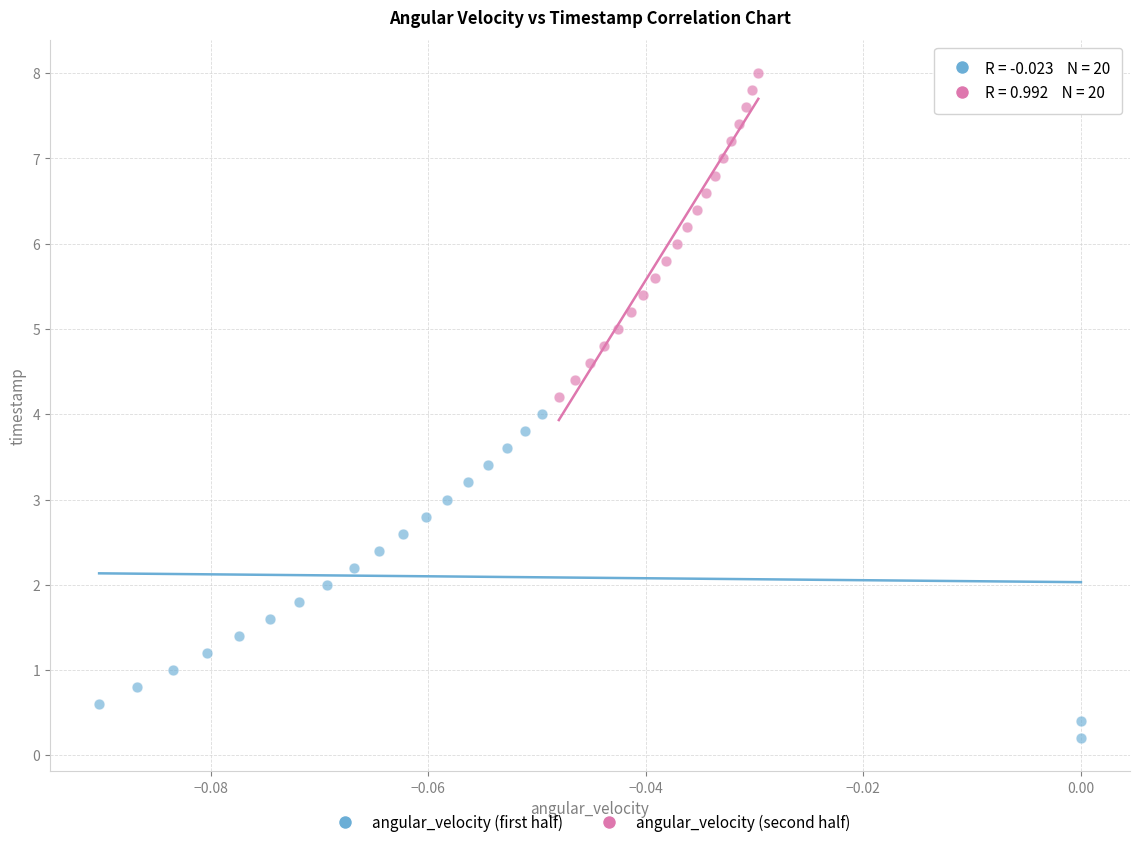

Which series reaches the maximum Y coordinate?

angular_velocity (second half)